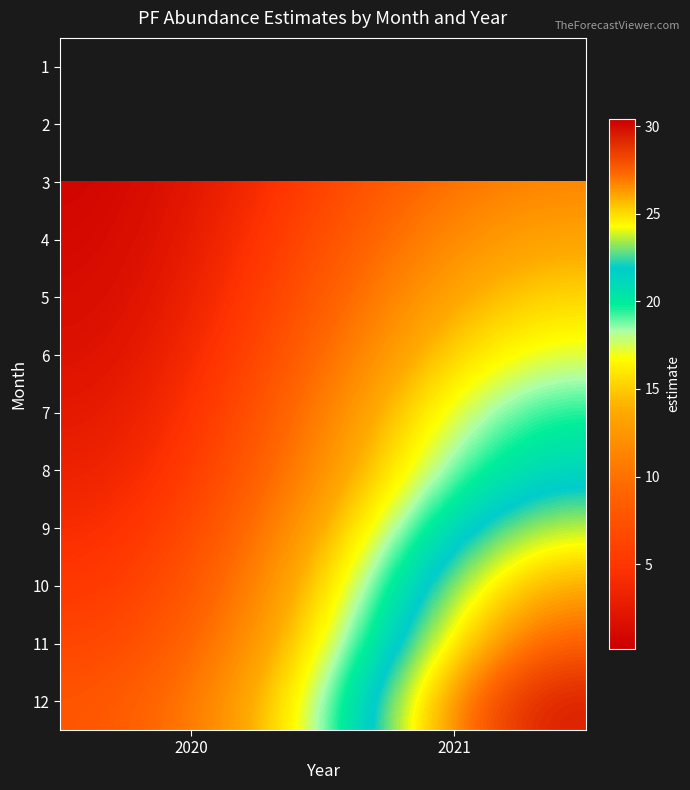

What is the maximum value shown in the chart?

30.4